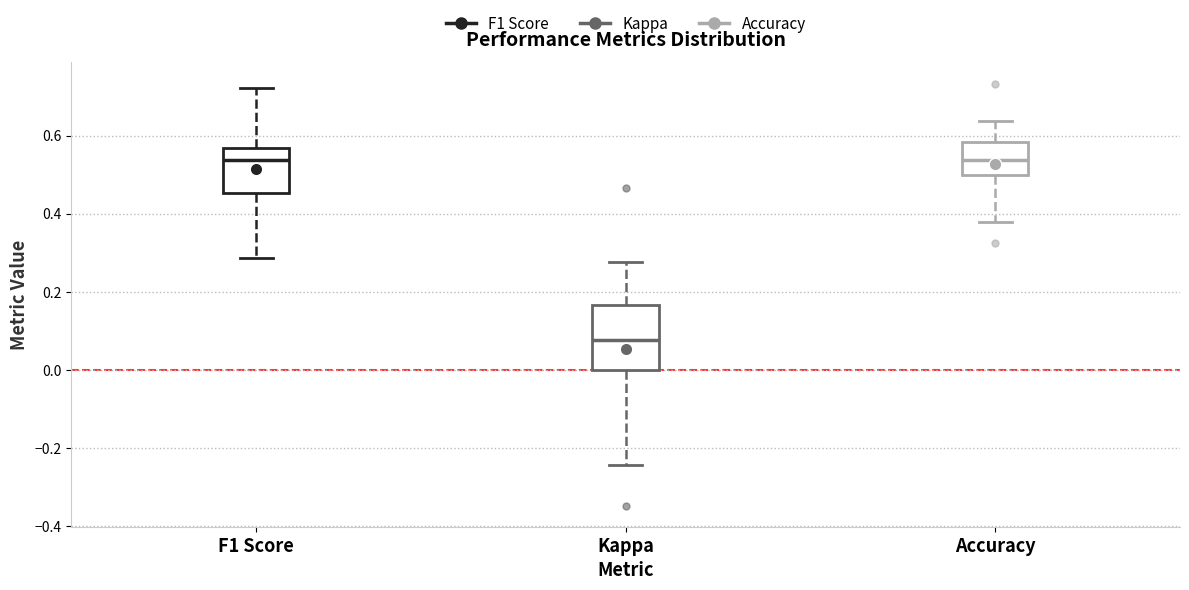

Which box's median line is the lowest?

Kappa